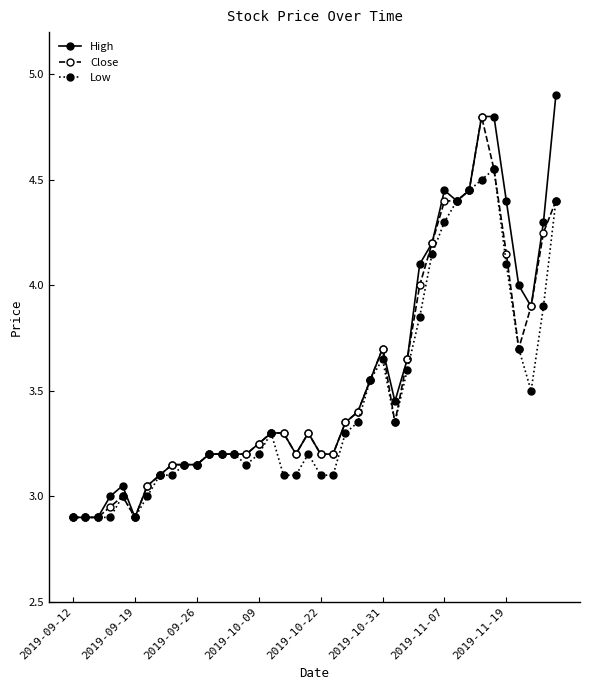

How many distinct data groups are displayed?

3